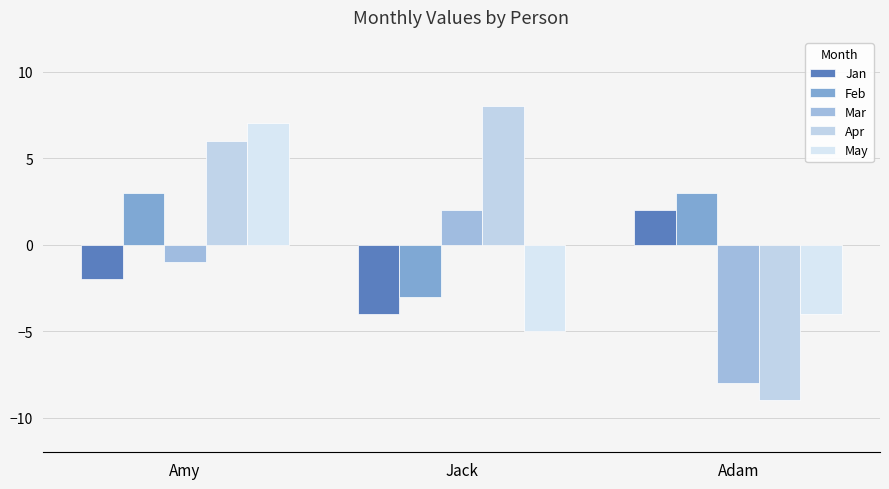

What is the label of the 2nd bar from the left?

Jack